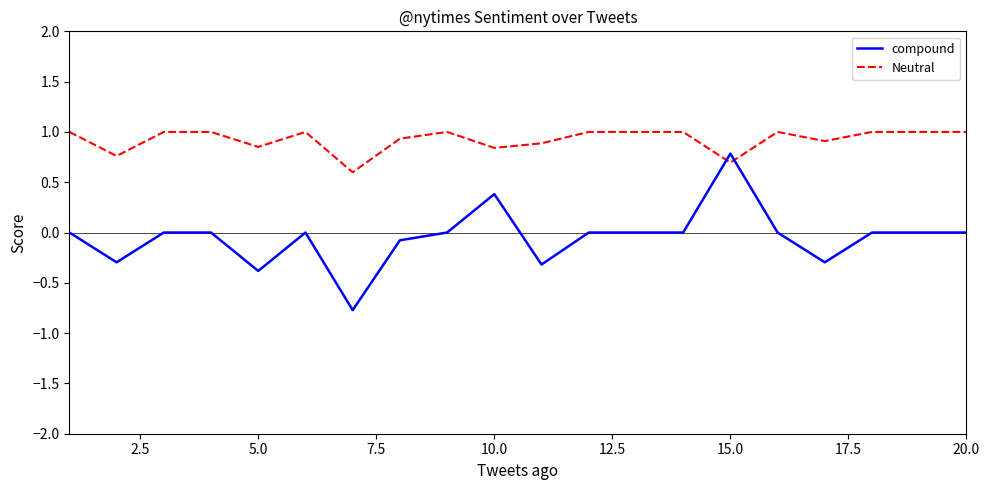

True or false: compound and Neutral cross at least once.

True